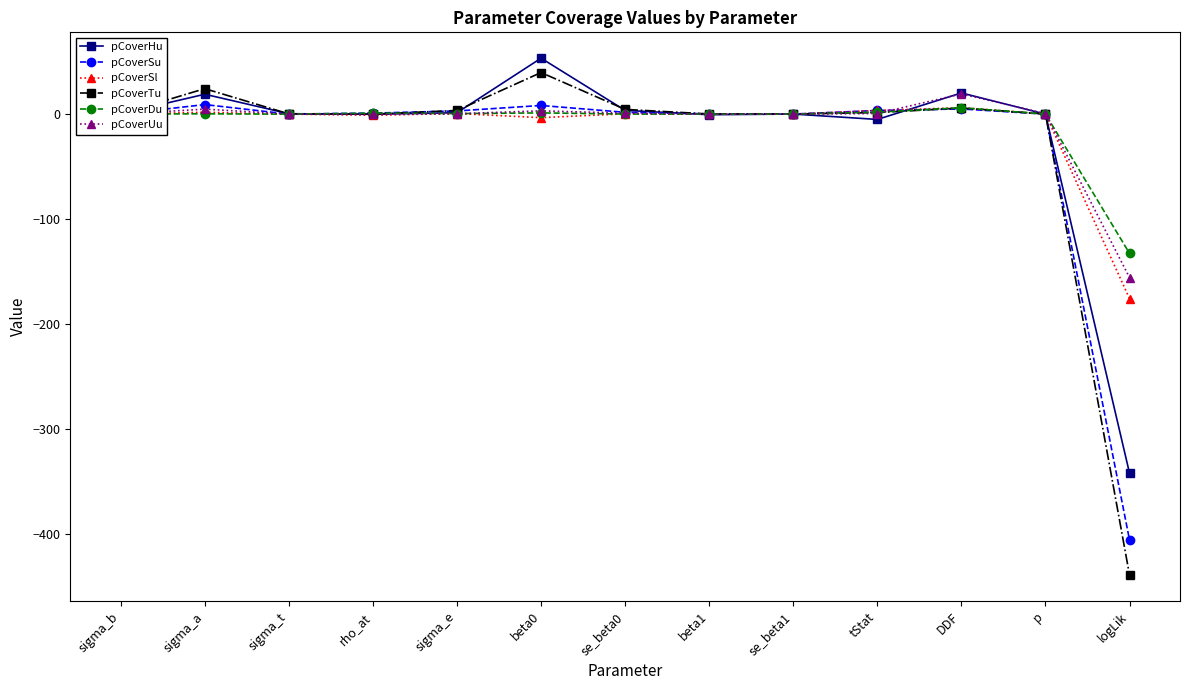

Where is the first local maximum for pCoverHu?

sigma_a